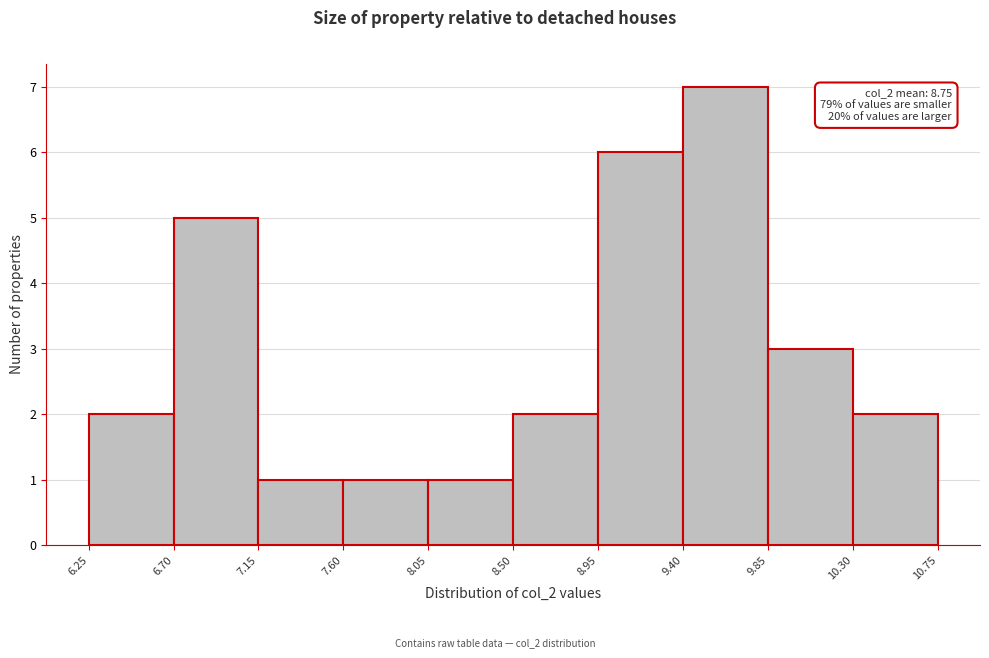

Which range on the x-axis has the tallest bar?

9.40 to 9.85